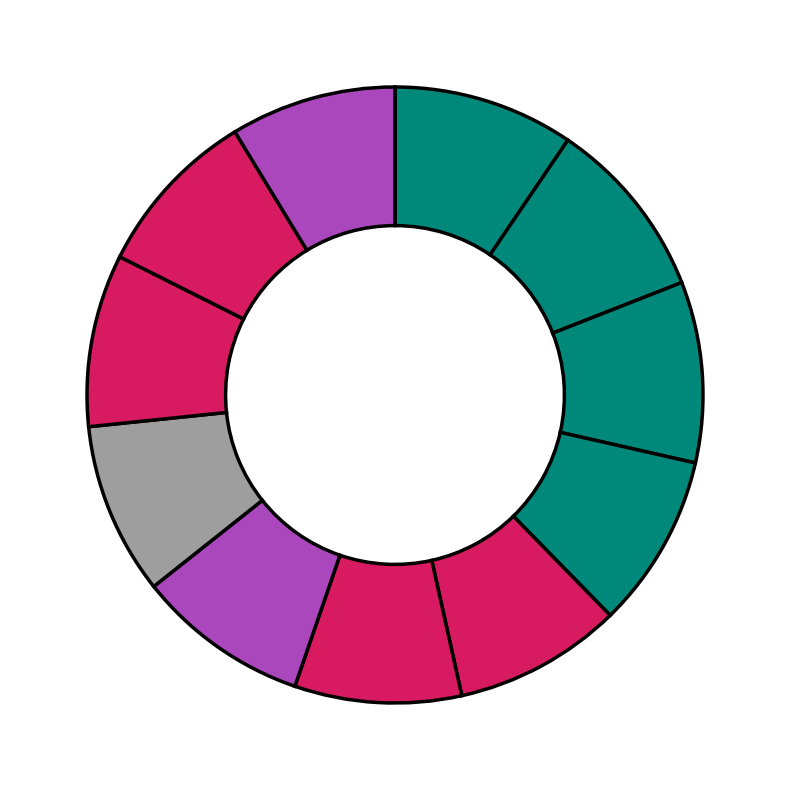

How many slices are in this pie chart?

11